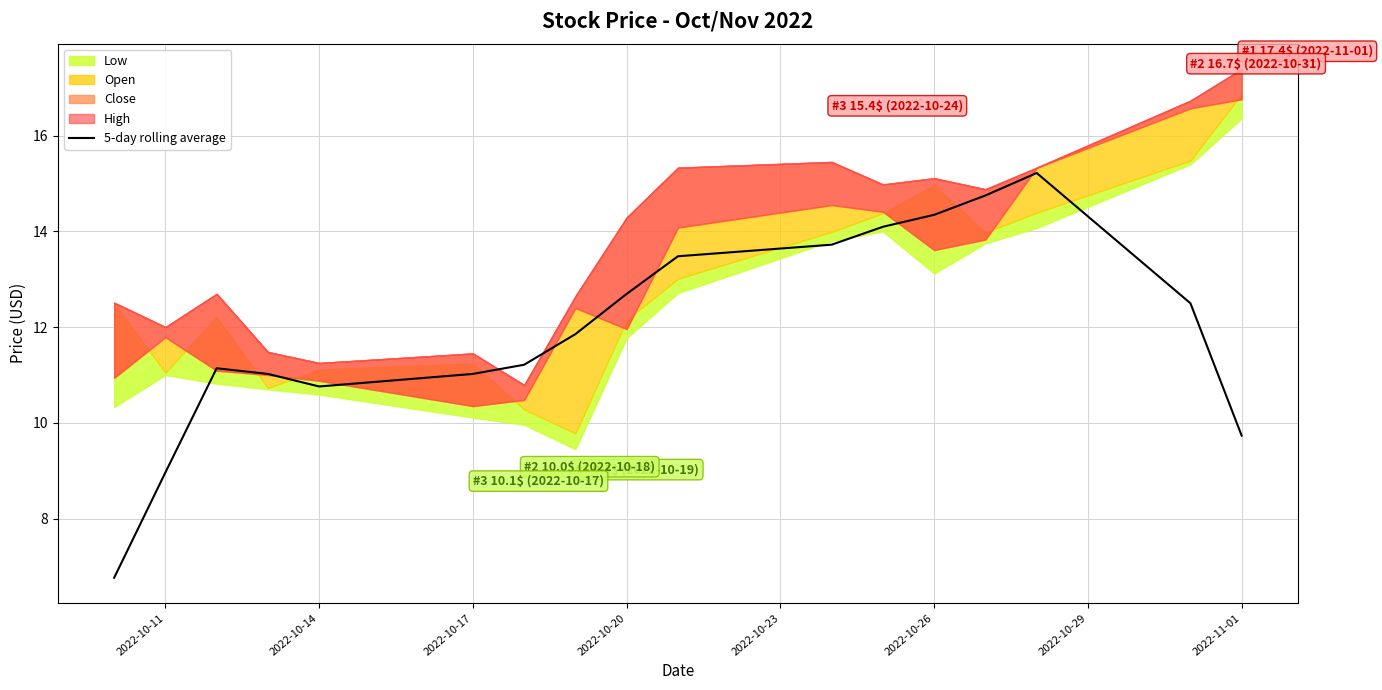

Where is 5-day rolling average nearest to the value 10?

2022-11-01